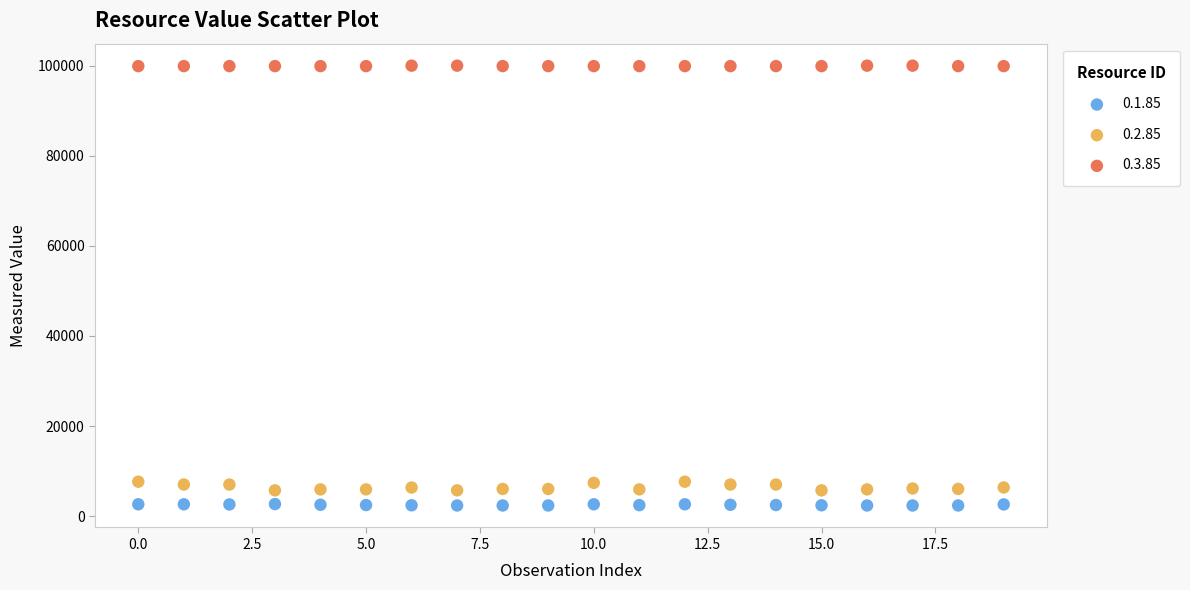

Which series contains the highest Y value?

0.3.85